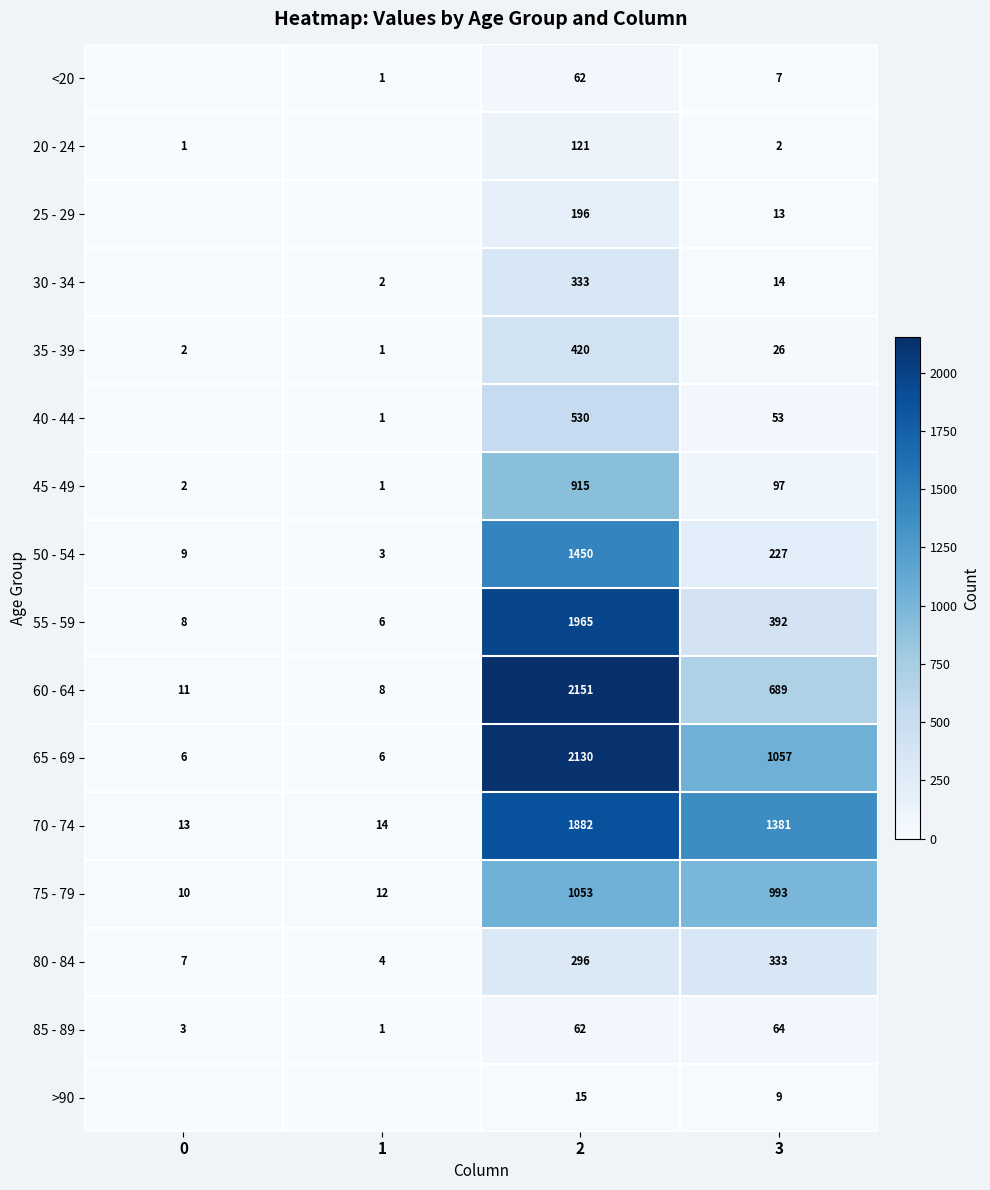

What is the total value across all series at 2?

13581